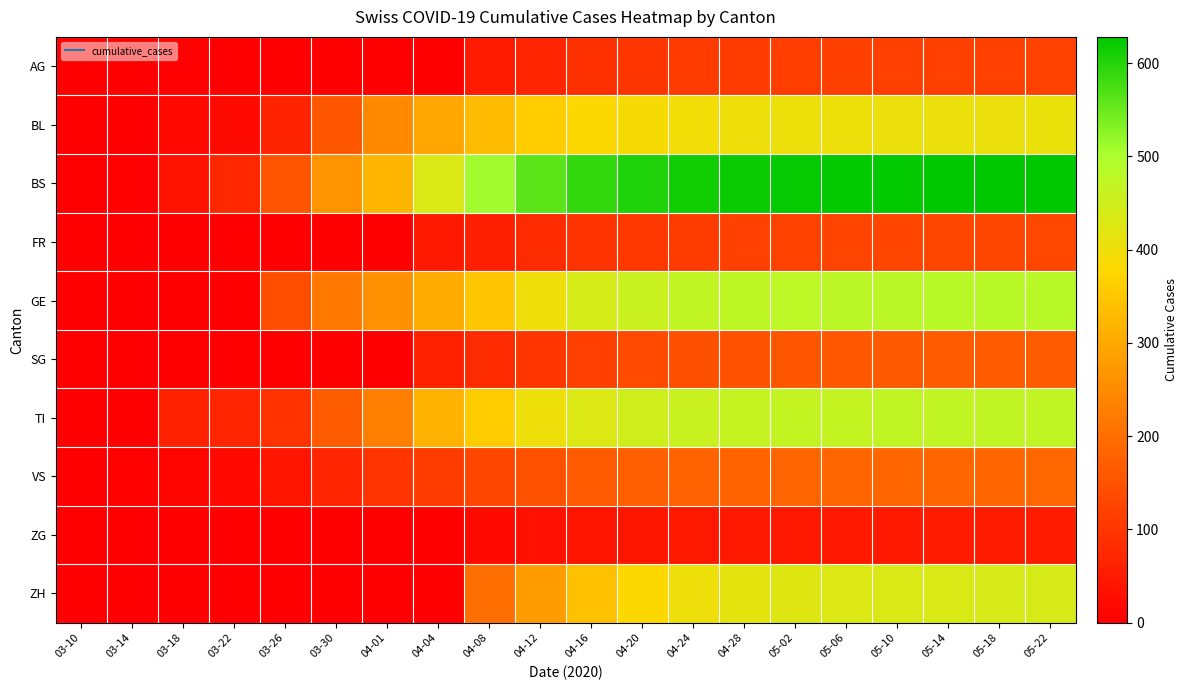

How many series are shown in this chart?

10